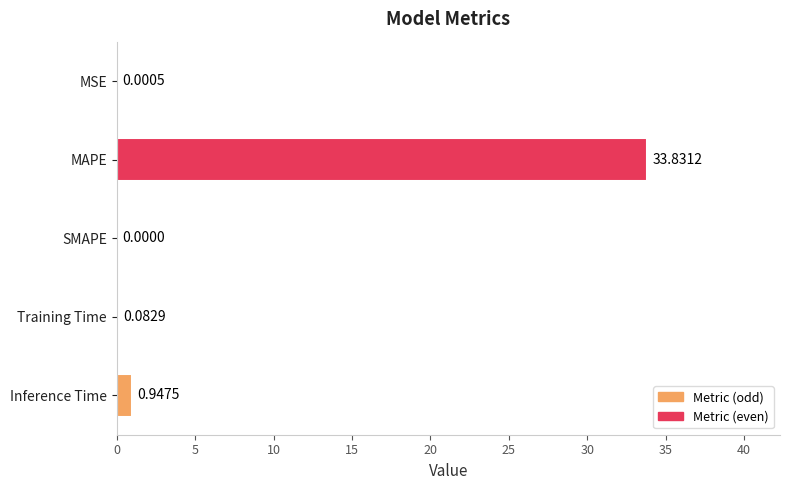

What is the change in value from MAPE to Training Time?

-33.7